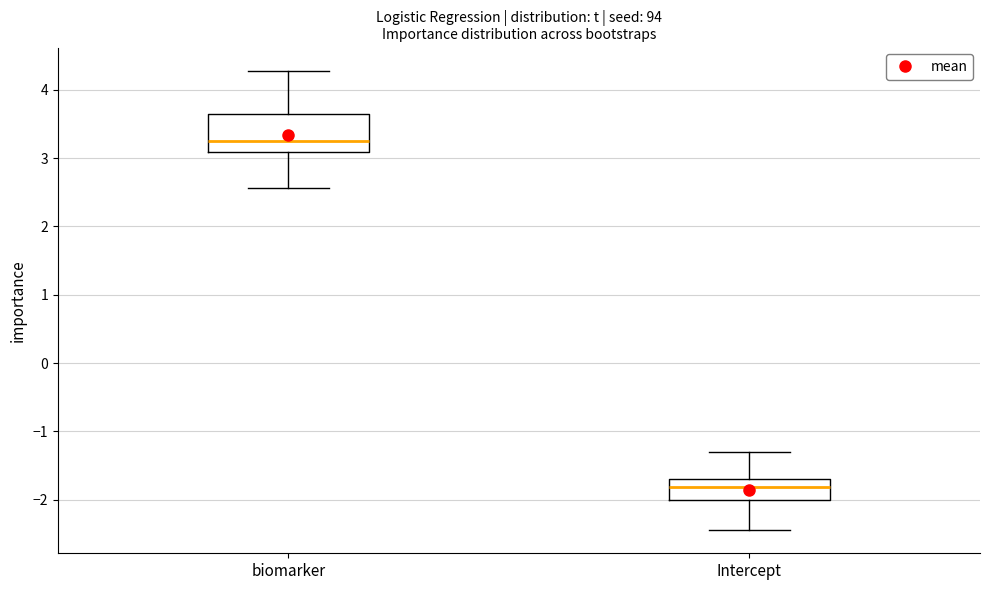

Where does the median line of the box for Intercept sit on the y-axis? The values are not printed on the chart, so give them approximately, as read against the axis.

-1.8